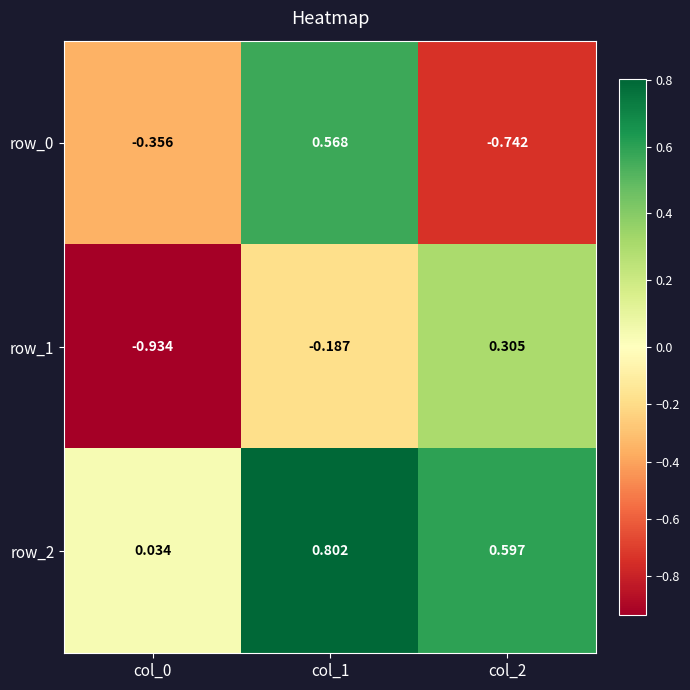

What is the spread (max minus min) of values at col_1?

1.0